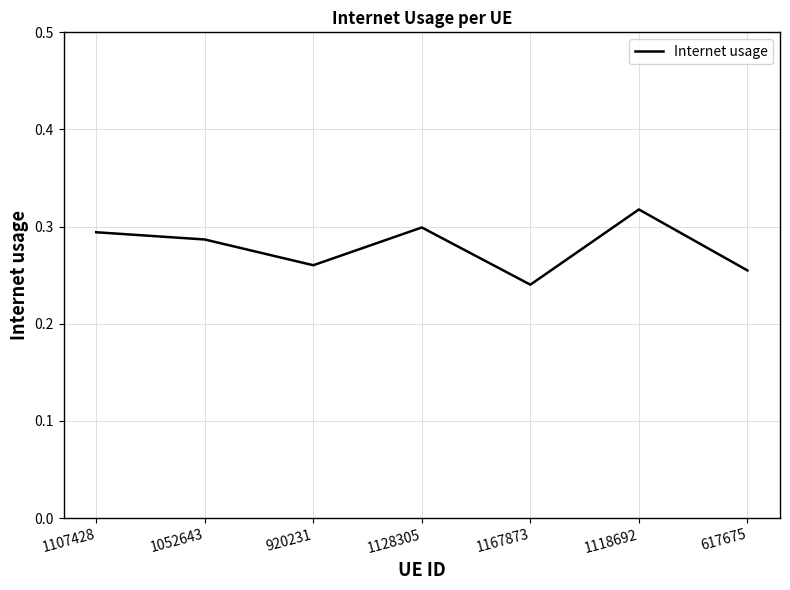

True or false: the data shows 0.3 at 1128305.

True